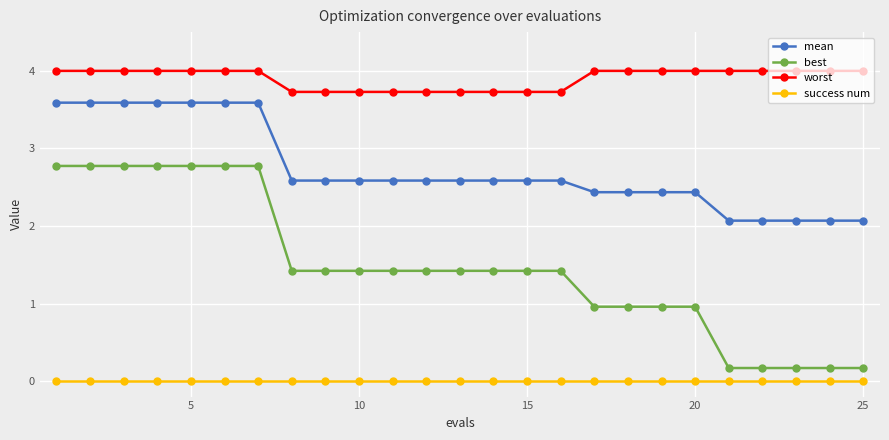

Which series has the largest total across all categories?

worst